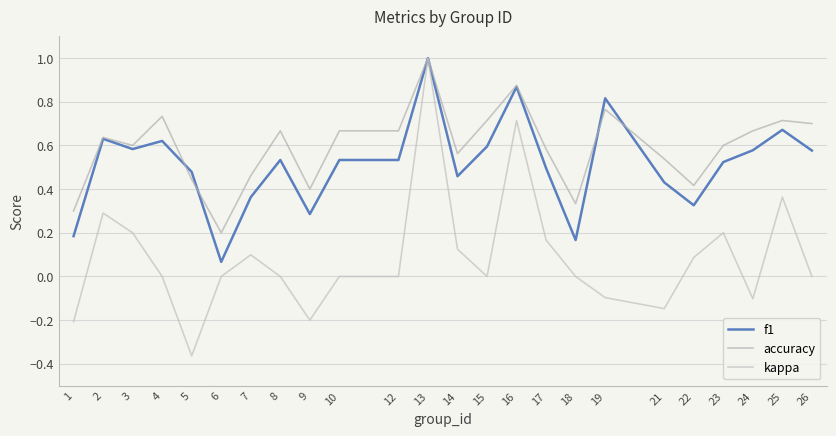

True or false: kappa and f1 intersect in this chart.

False